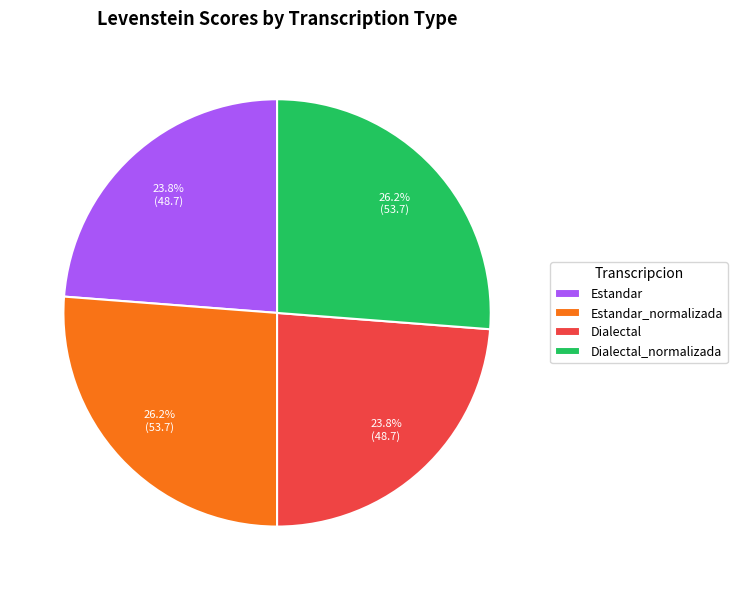

Count the number of slices in the pie.

4